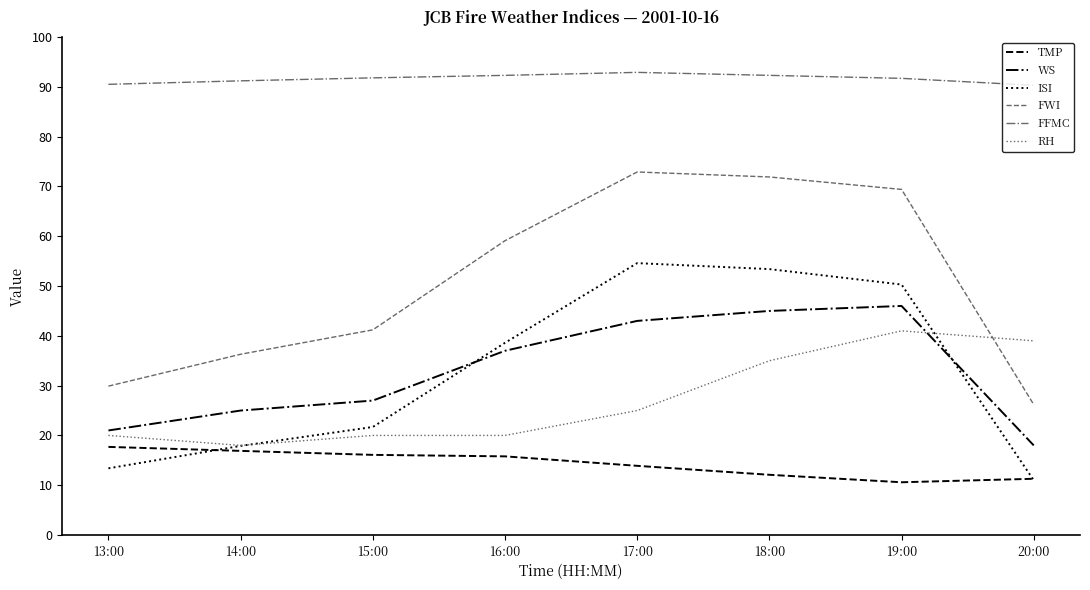

Which series has the largest total across all categories?

FFMC